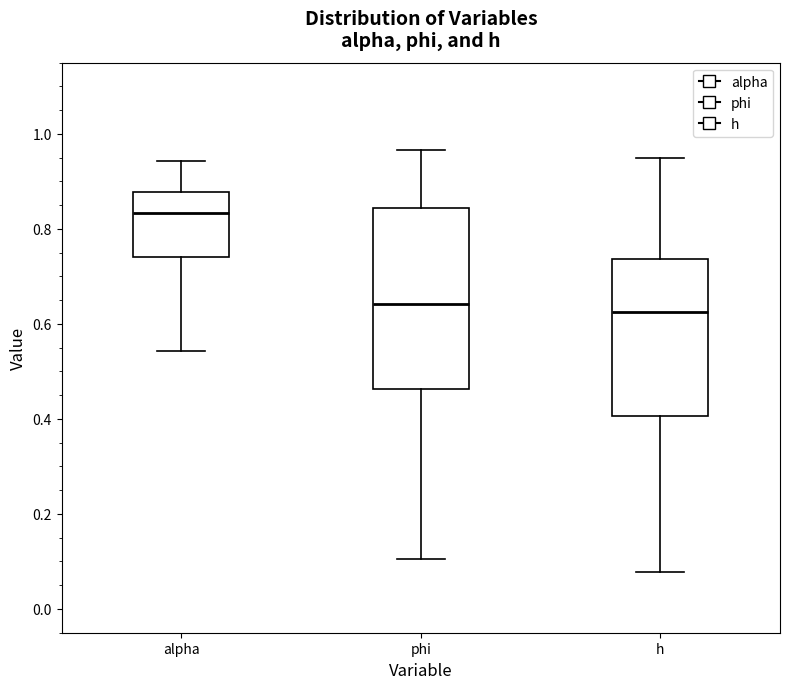

Reading left to right, transcribe this box plot: for each box, give where its median line is, the range the box spans, and where its two whiskers end, as read against the y-axis. The values are not printed on the chart, so give them approximately, as read against the axis.

alpha: median 0.84, box 0.74 to 0.88, whiskers 0.54 to 0.94
phi: median 0.64, box 0.46 to 0.84, whiskers 0.10 to 0.96
h: median 0.62, box 0.40 to 0.74, whiskers 0.08 to 0.96